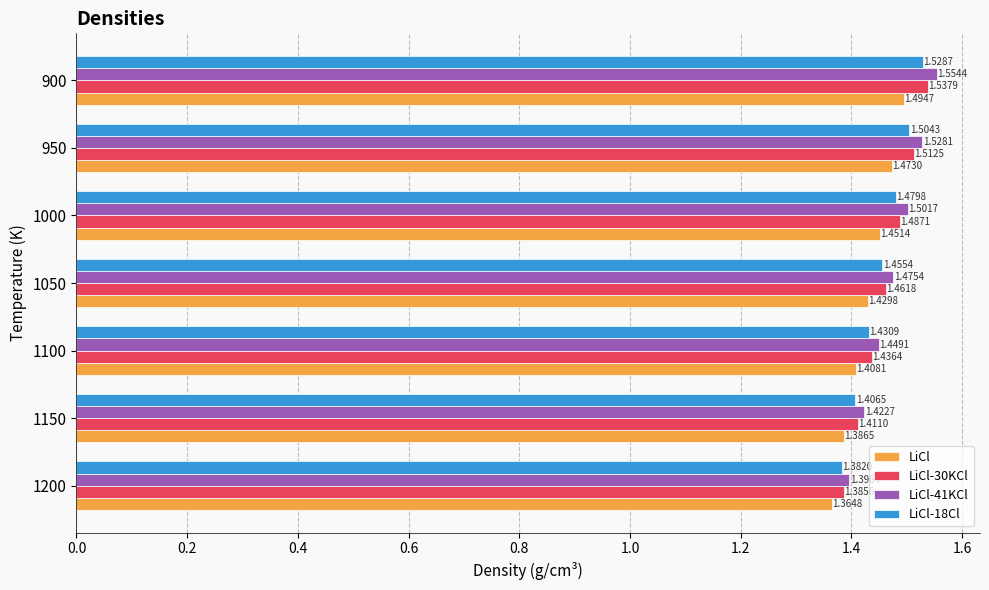

At how many categories does at least one series exceed 1?

7